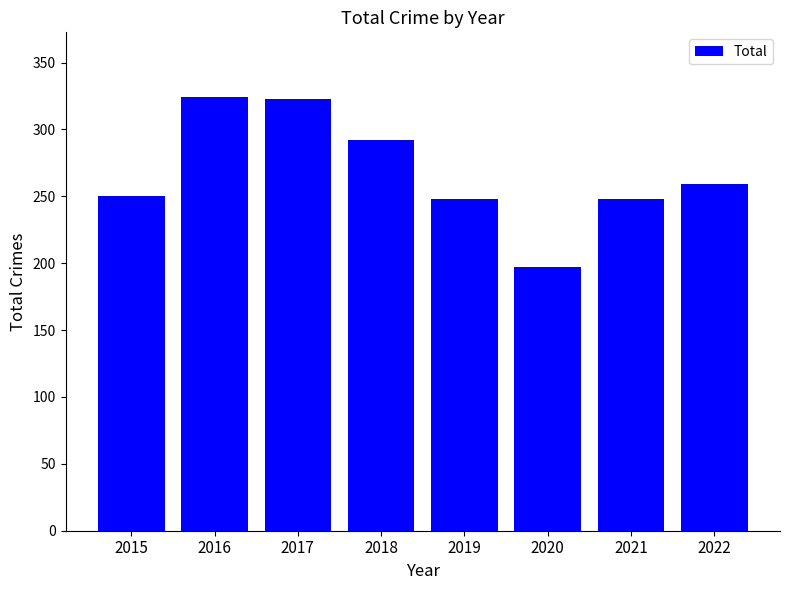

Count the number of data series in this chart.

1